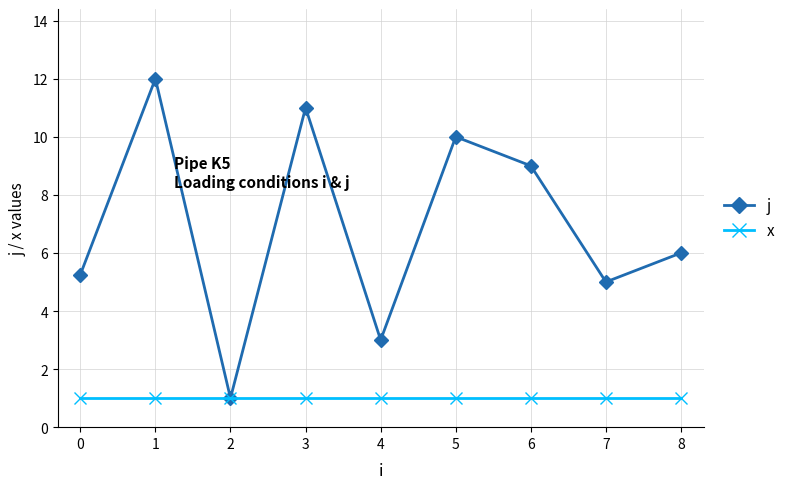

List the series in order of their overall mean, lowest first.

x, j